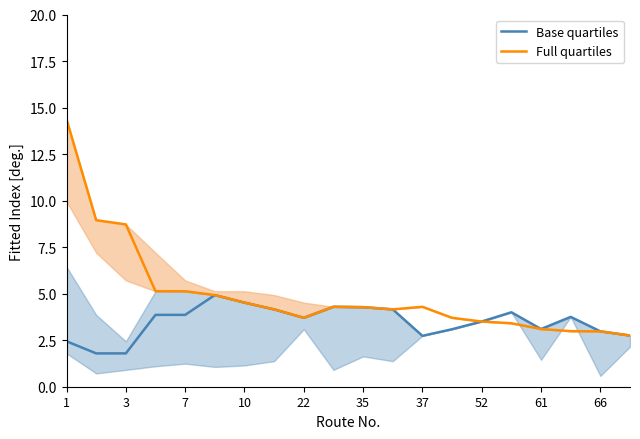

Which series has the widest spread of values?

Full quartiles